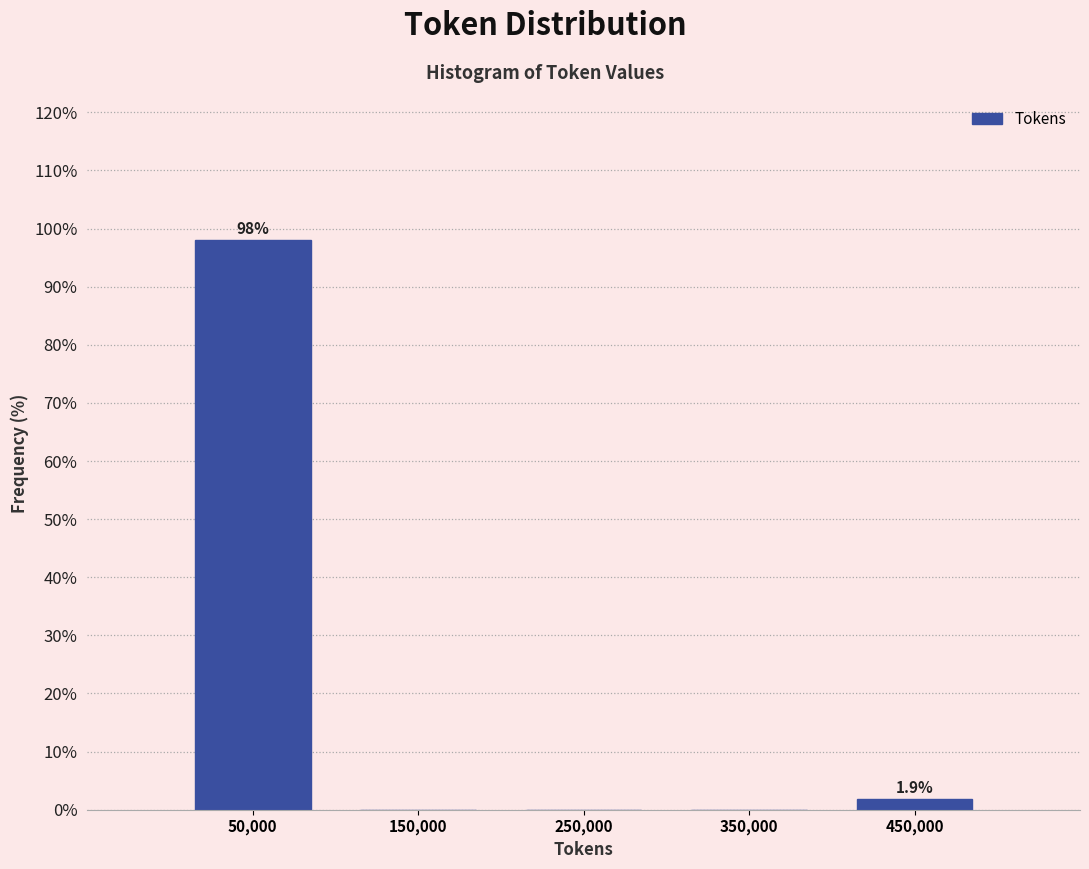

Which range on the x-axis has the tallest bar?

0 to 100000